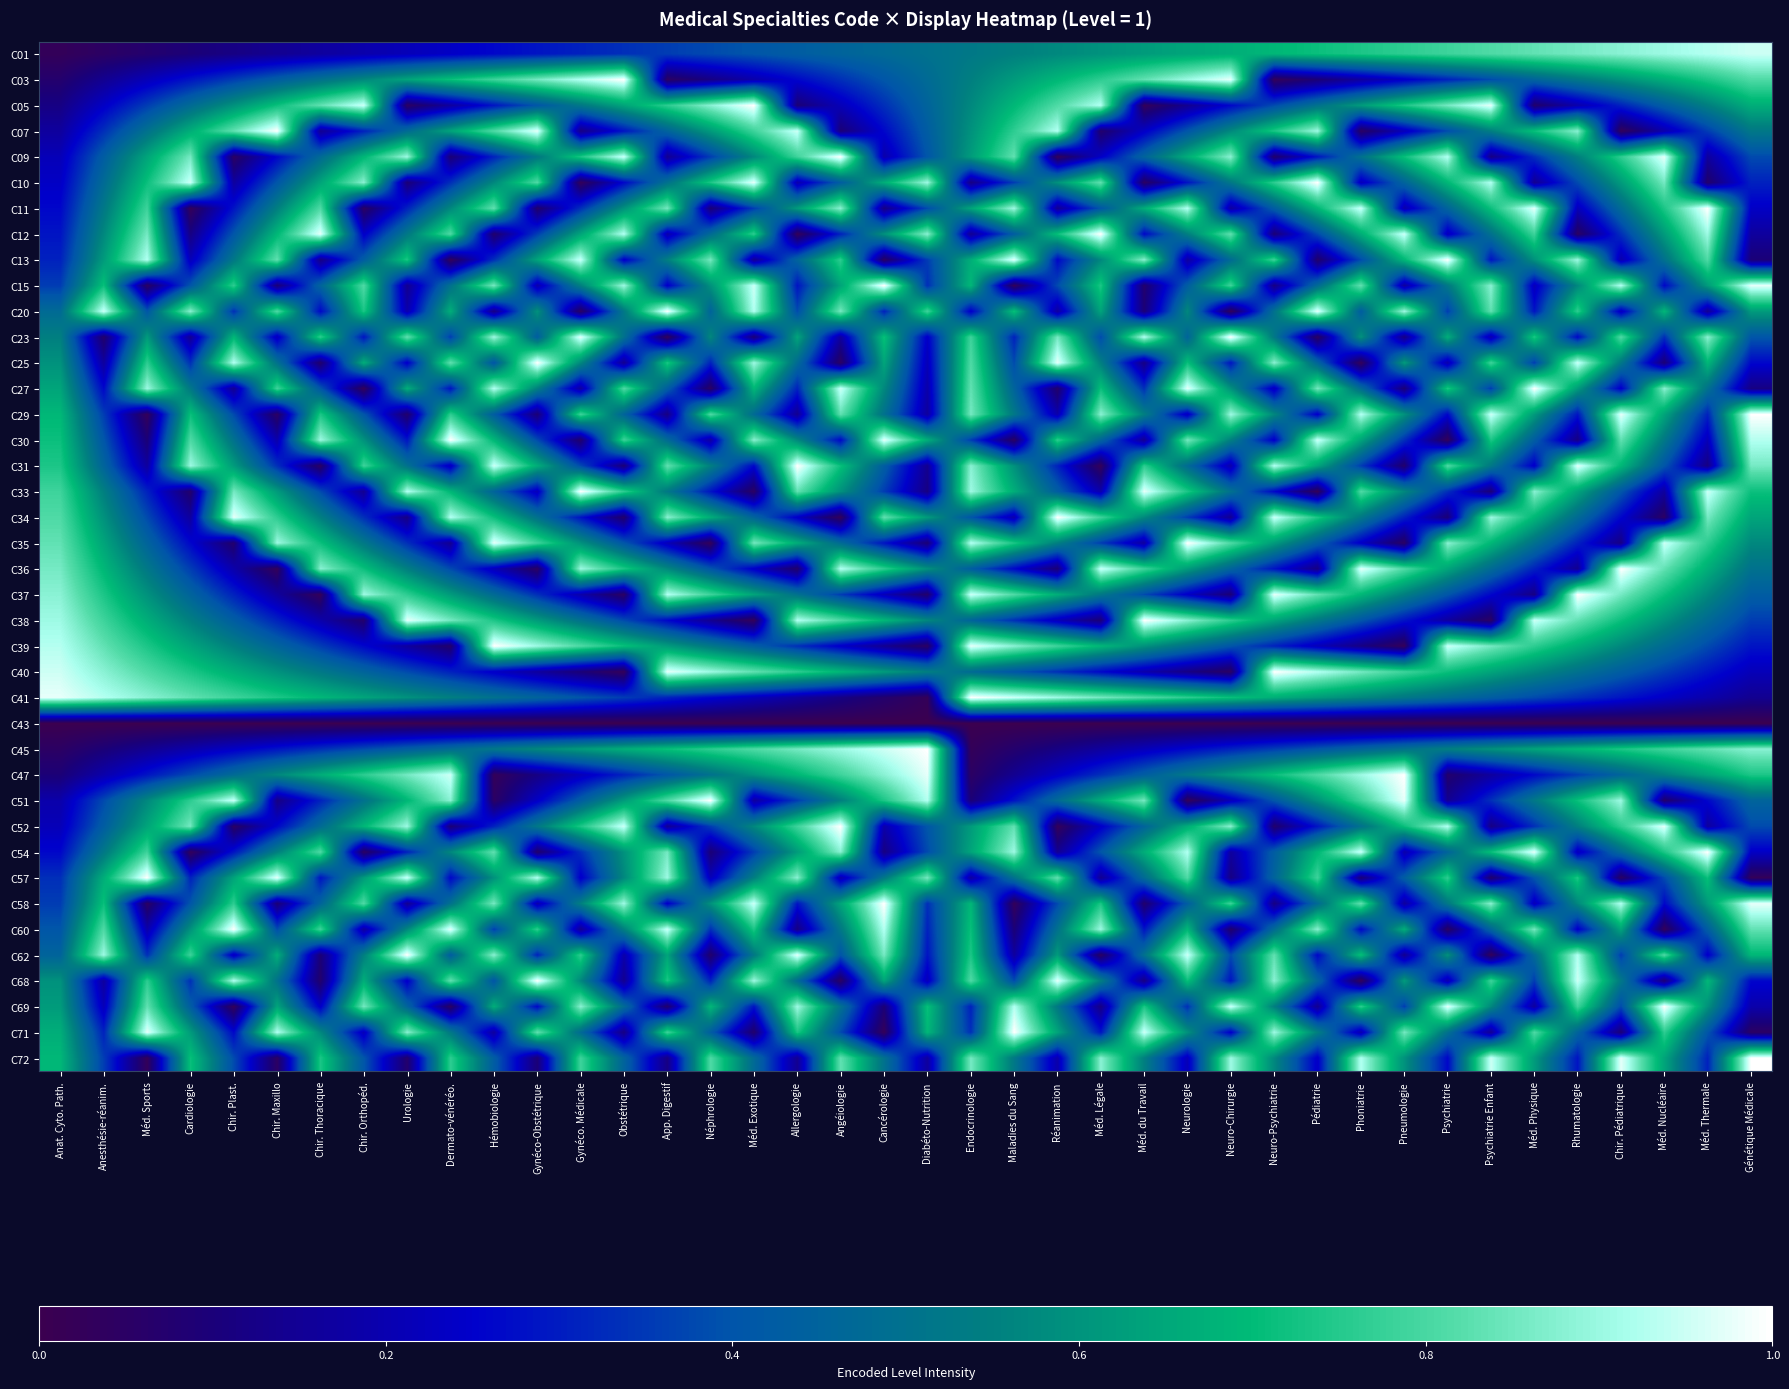

Rank the series at Maladies du Sang from lowest to highest value.

C43, C15, C58, C30, C45, C60, C47, C62, C34, C36, C51, C23, C38, C10, C25, C68, C40, C12, C27, C57, C29, C72, C01, C31, C03, C33, C05, C20, C35, C07, C37, C09, C52, C39, C11, C54, C69, C41, C13, C71